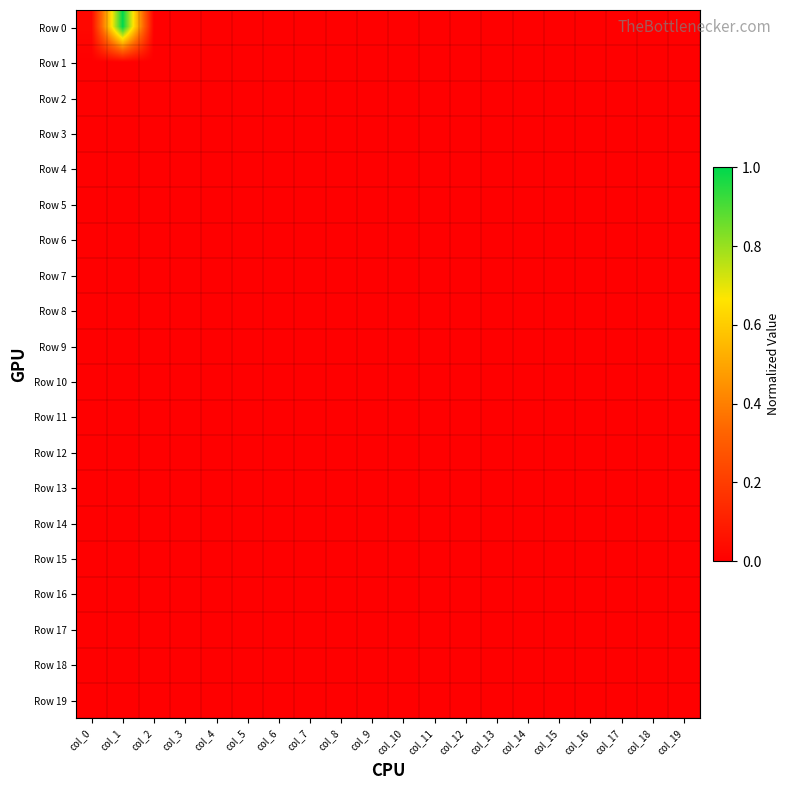

Between col_17 and col_18, which series saw the biggest shift?

Row 0